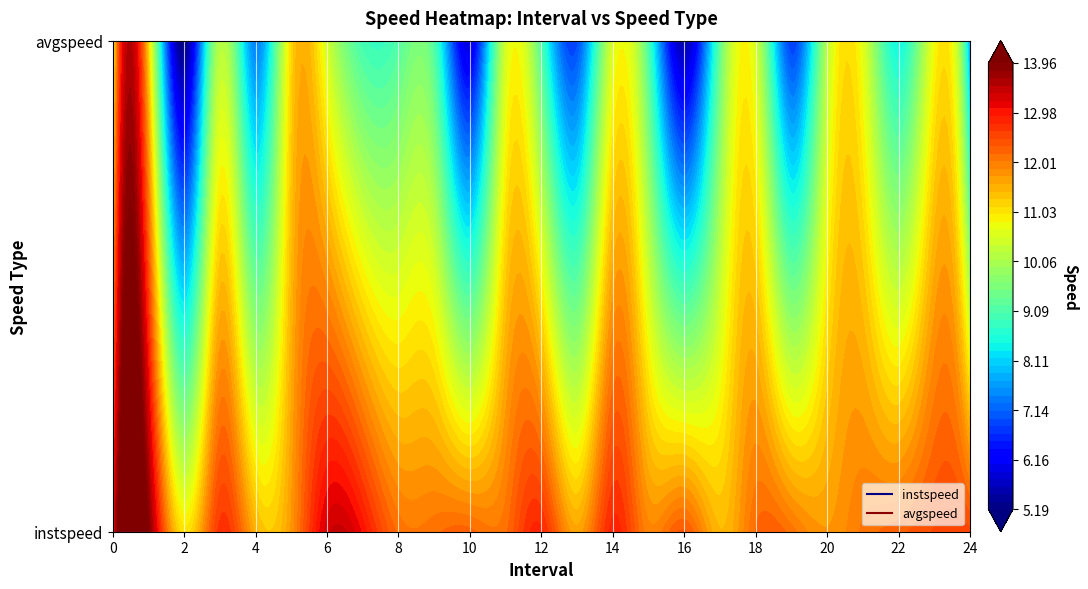

Reading right to left, transcribe all the data shown in this chart.

instspeed: 24=12.5	23=12.5	22=12.3	21=12.1	20=11.7	19=12.1	18=12.2	17=11.4	16=12.3	15=11.9	14=12.8	13=11.6	12=12.8	11=12.1	10=12.2	9=12.1	8=12.1	7=13.0	6=13.3	5=11.8	4=11.5	3=12.7	2=11.0	1=14.0	0=13.0
avgspeed: 24=7.5	23=10.8	22=8.4	21=10.6	20=10.2	19=6.8	18=10.4	17=9.2	16=5.5	15=9.0	14=10.5	13=6.9	12=9.0	11=10.4	10=5.9	9=9.0	8=9.1	7=9.0	6=10.4	5=11.1	4=7.4	3=10.1	2=5.2	1=11.2	0=10.5